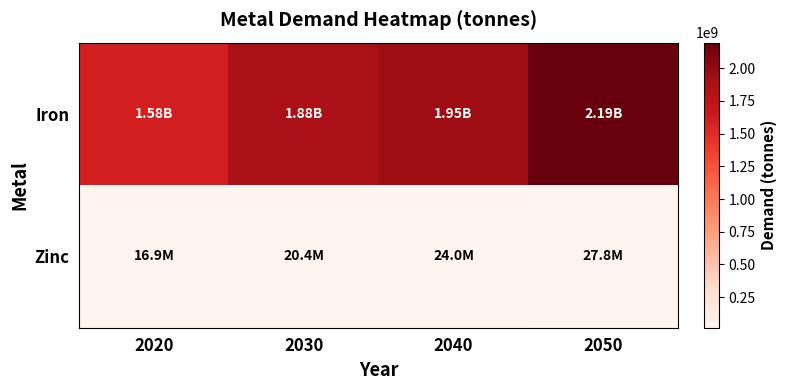

Reading right to left, transcribe all the data shown in this chart.

Iron: 2050=2194322307.7	2040=1945908461.5	2030=1878159230.8	2020=1584579230.8
Zinc: 2050=27790000.0	2040=23990000.0	2030=20370000.0	2020=16900000.0